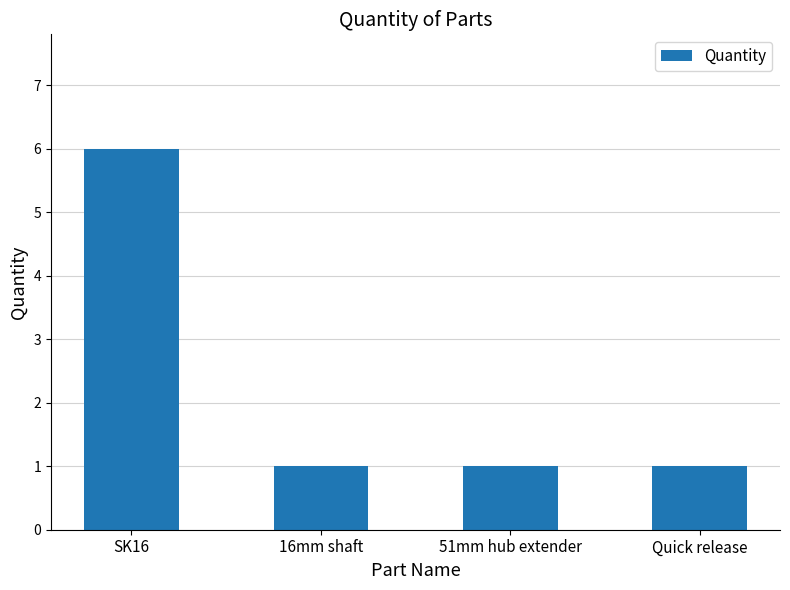

Count the number of categories in the chart.

4